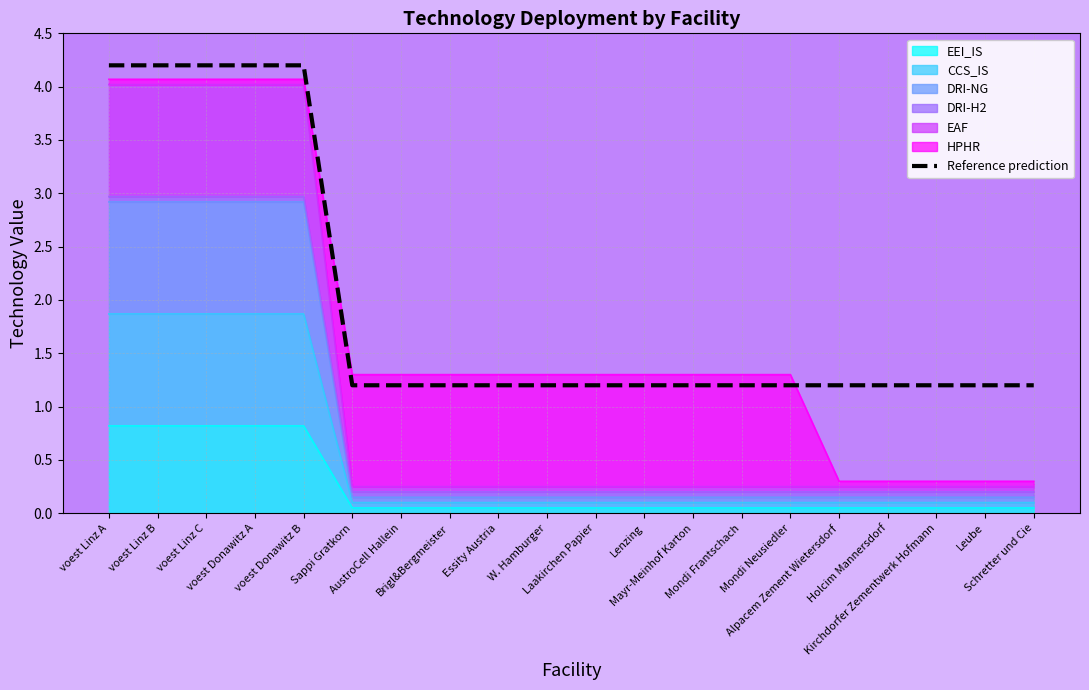

Which category has the lowest value across all series?

Sappi Gratkorn